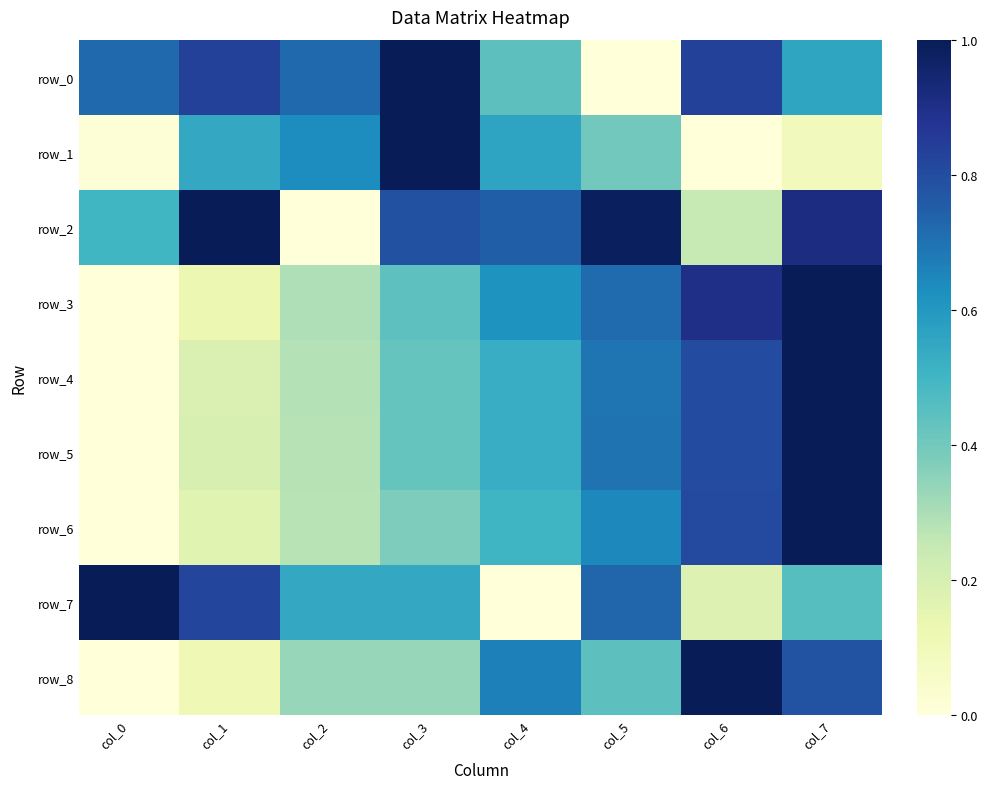

True or false: row_1 has a value of 1.0 at col_3.

True